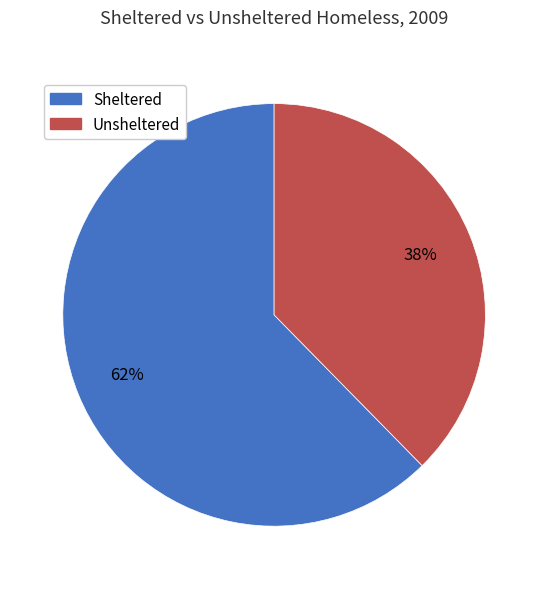

True or false: Sheltered accounts for 71% of the total.

False